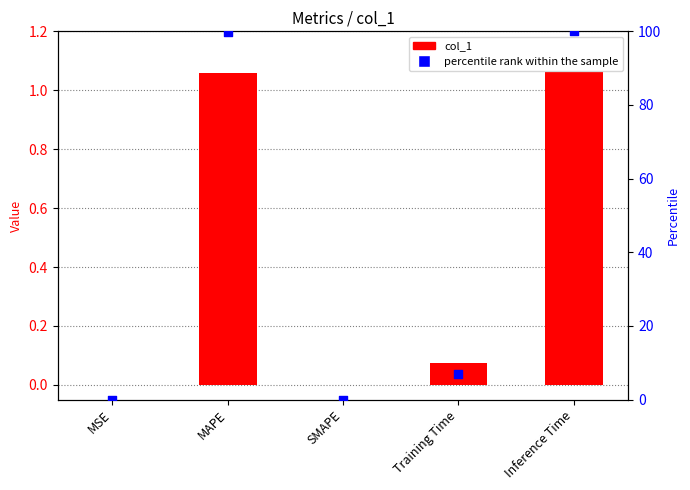

What are all the series names shown in the legend?

col_1, percentile rank within the sample